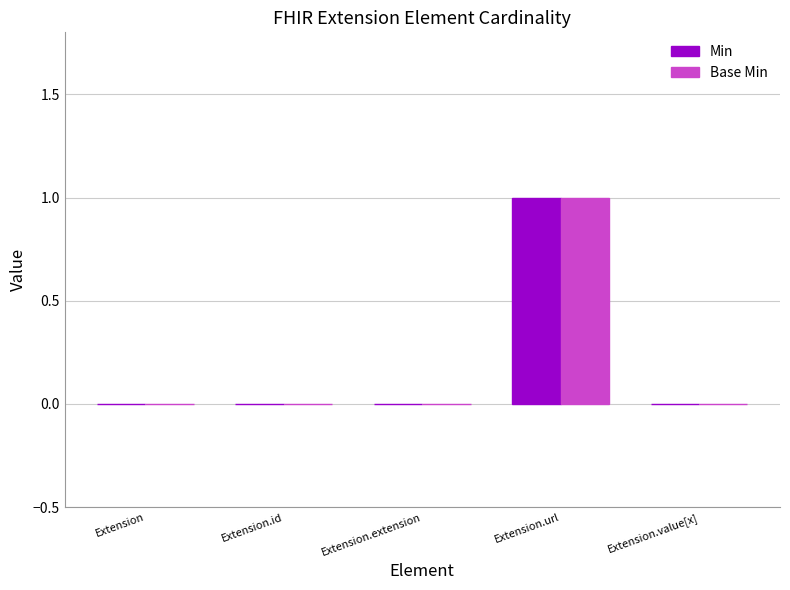

How many series are shown in this chart?

2